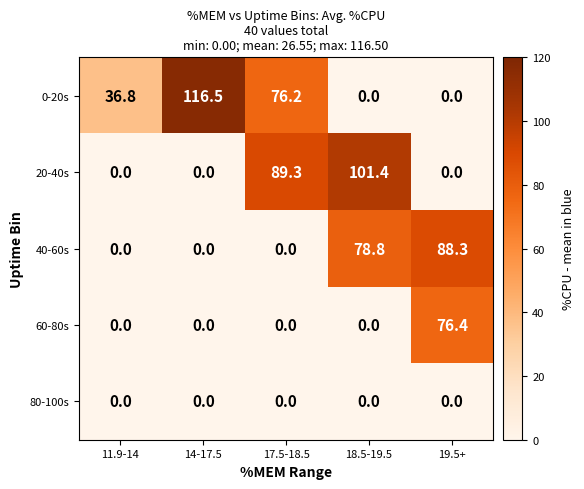

Reading left to right, list all the values displayed in this chart.

0-20s: 36.8	116.5	76.2	0.0	0.0
20-40s: 0.0	0.0	89.3	101.4	0.0
40-60s: 0.0	0.0	0.0	78.8	88.3
60-80s: 0.0	0.0	0.0	0.0	76.4
80-100s: 0.0	0.0	0.0	0.0	0.0